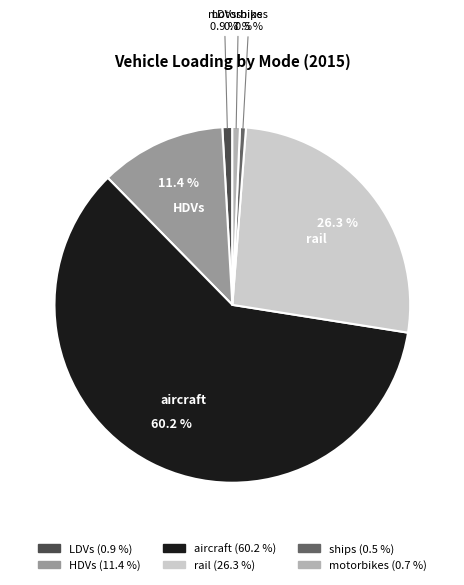

How many segments does this pie chart have?

6